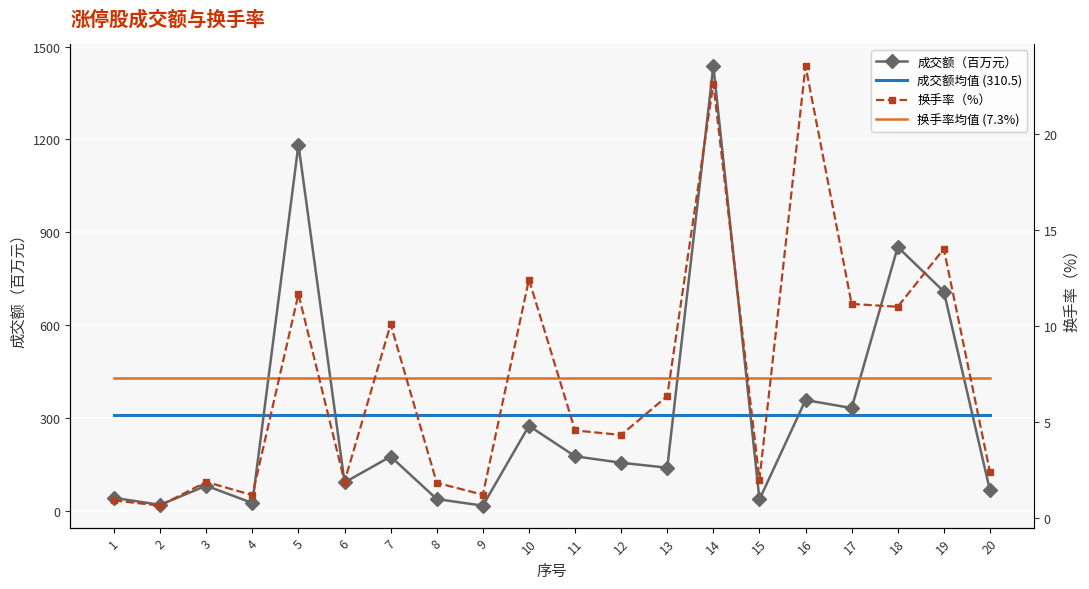

What are all the series names shown in the legend?

成交额（百万元）, 成交额均值 (310.5), 换手率（%）, 换手率均值 (7.3%)